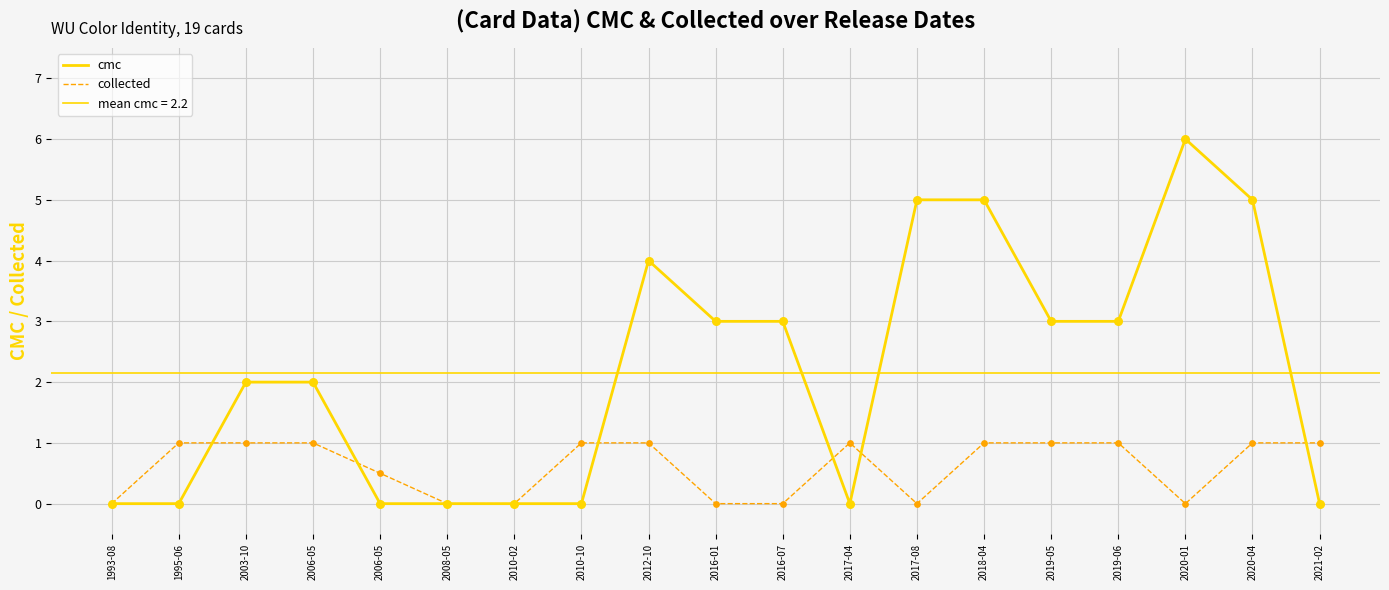

Which series has the largest Y range (max minus min)?

cmc